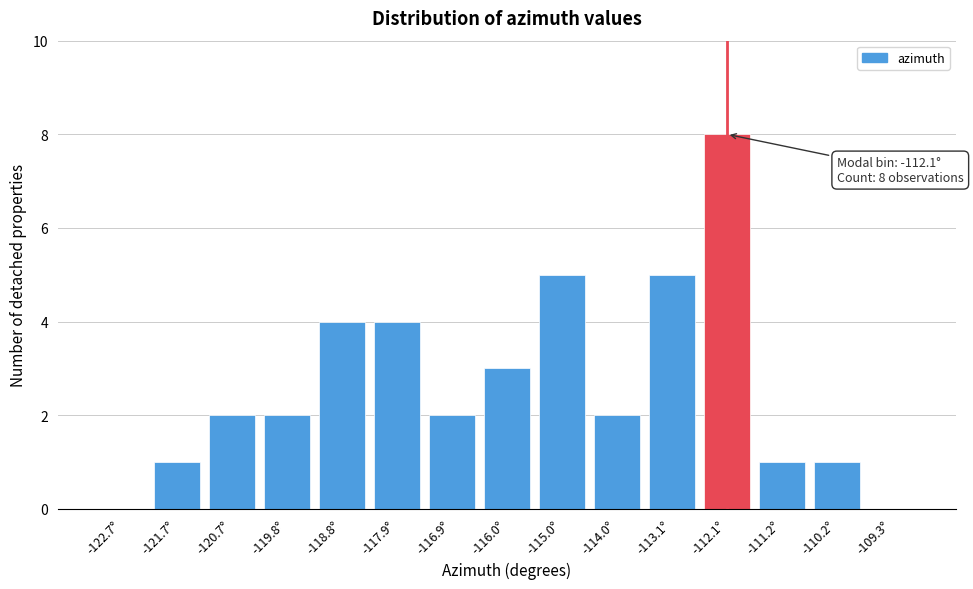

The value at -120.7° is 3. True or false?

False